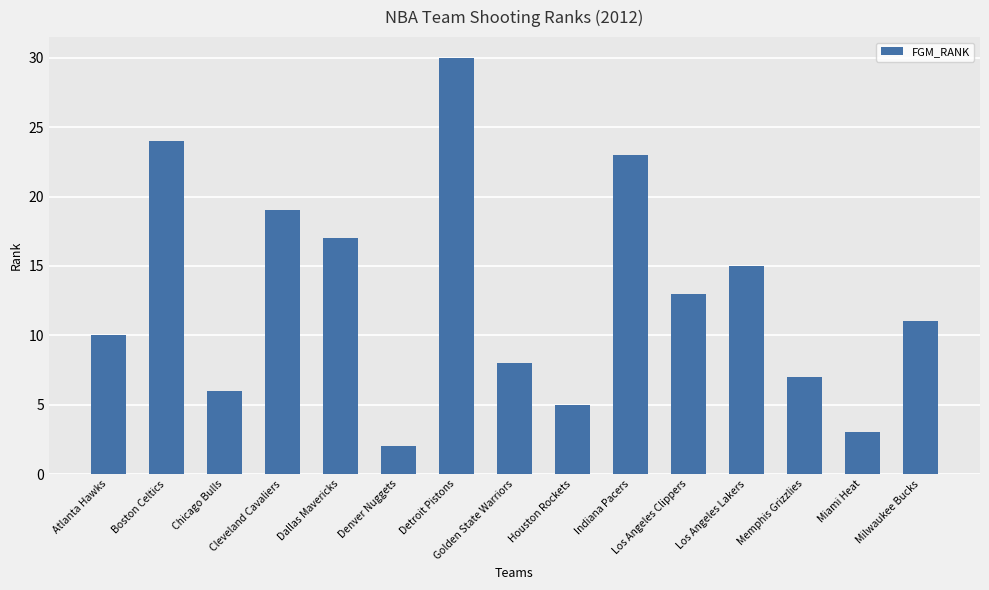

Rank the categories by value from highest to lowest.

Detroit Pistons, Boston Celtics, Indiana Pacers, Cleveland Cavaliers, Dallas Mavericks, Los Angeles Lakers, Los Angeles Clippers, Milwaukee Bucks, Atlanta Hawks, Golden State Warriors, Memphis Grizzlies, Chicago Bulls, Houston Rockets, Miami Heat, Denver Nuggets